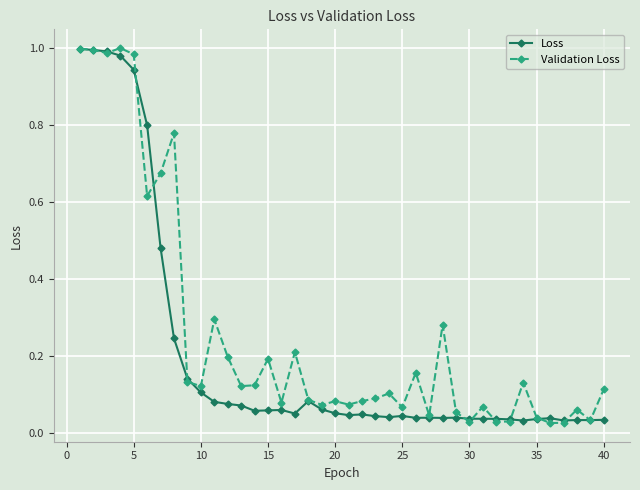

Which series has the widest spread of values?

Validation Loss